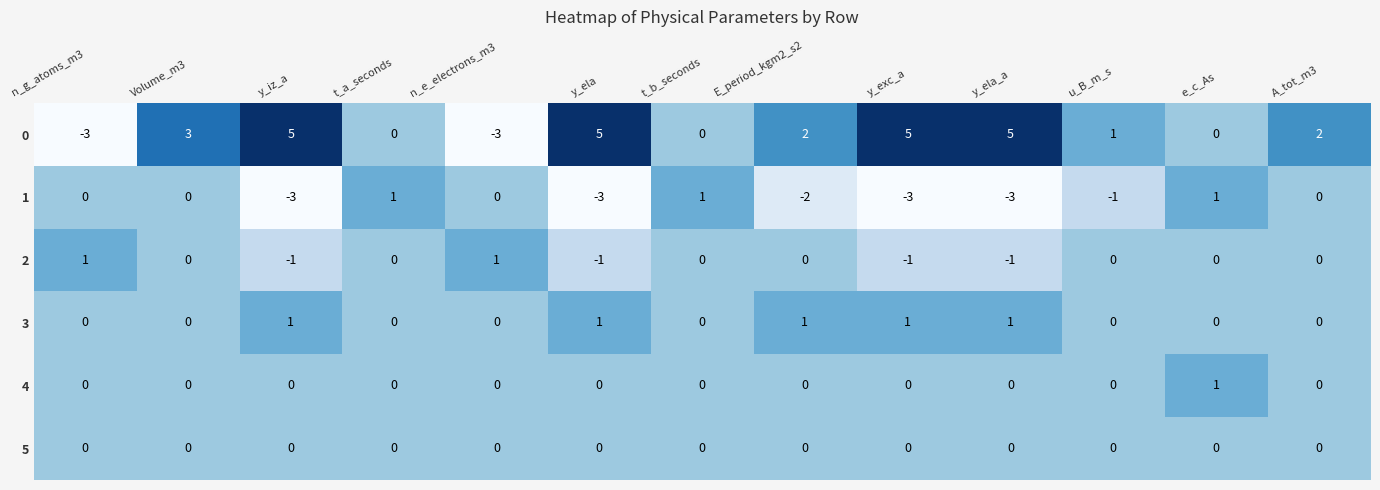

What is the greatest value displayed?

5